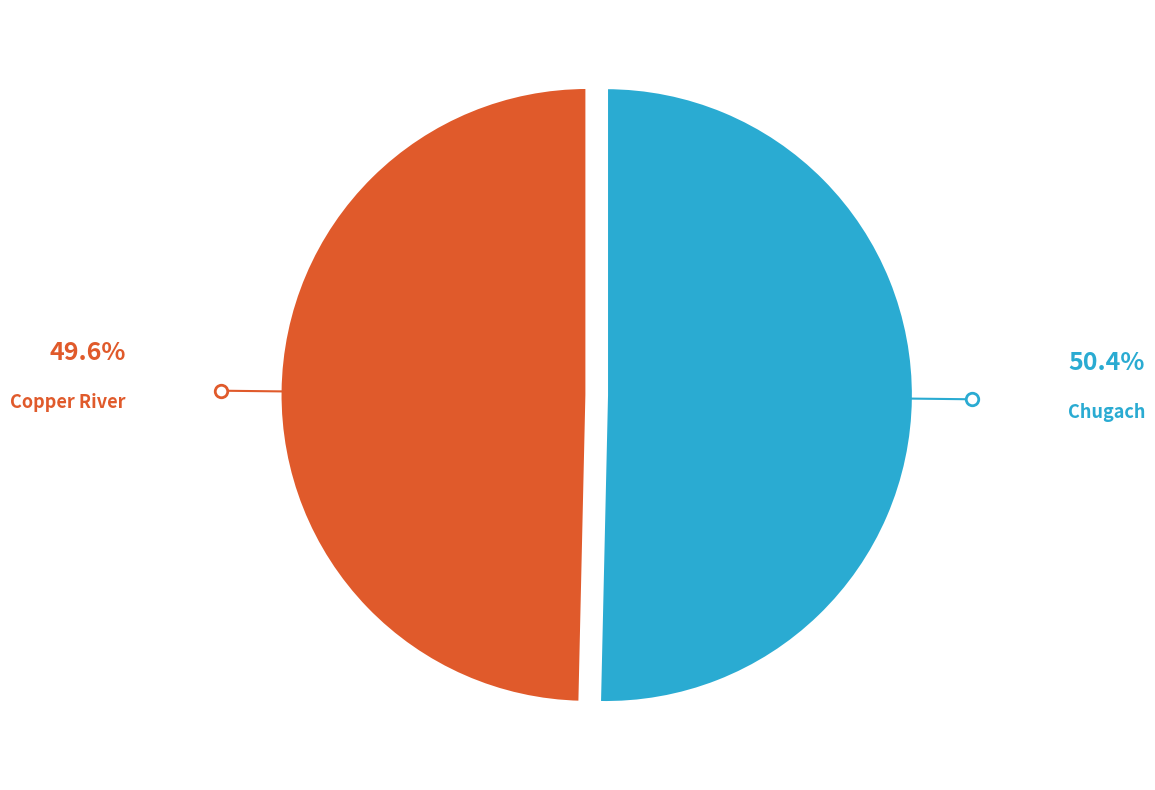

Is it true that Chugach is 57% of the pie?

False